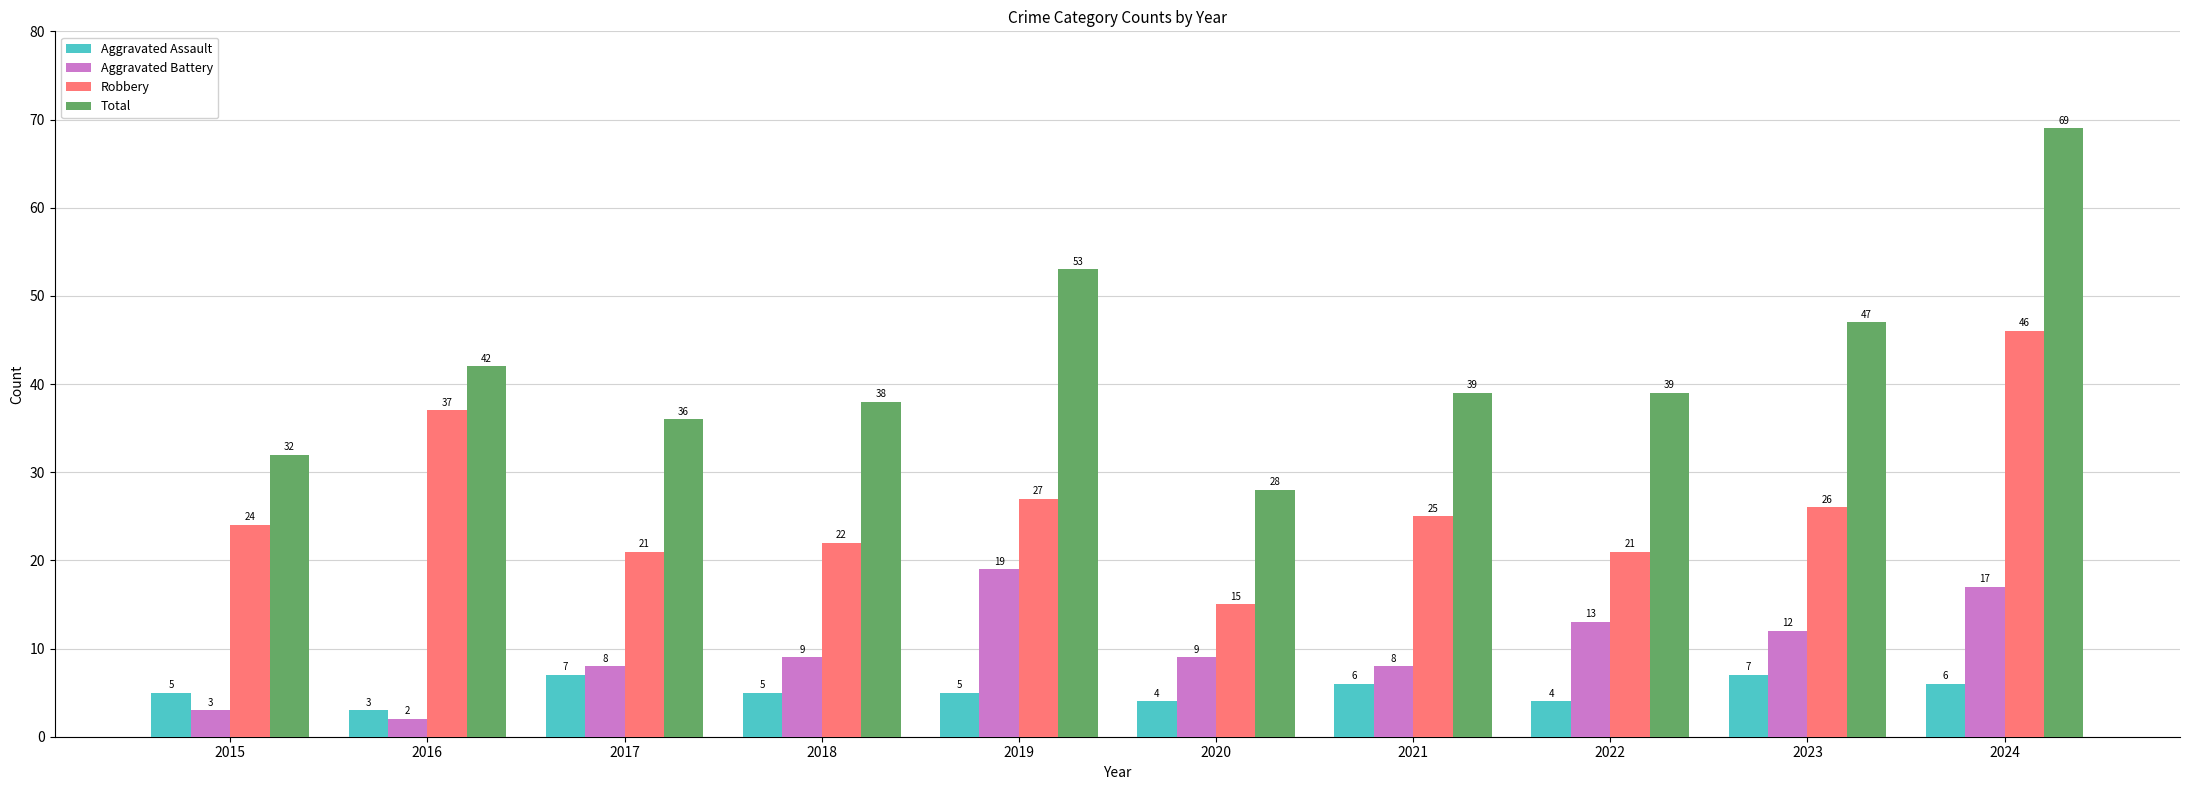

Which series changed the most between 2022 and 2024?

Total